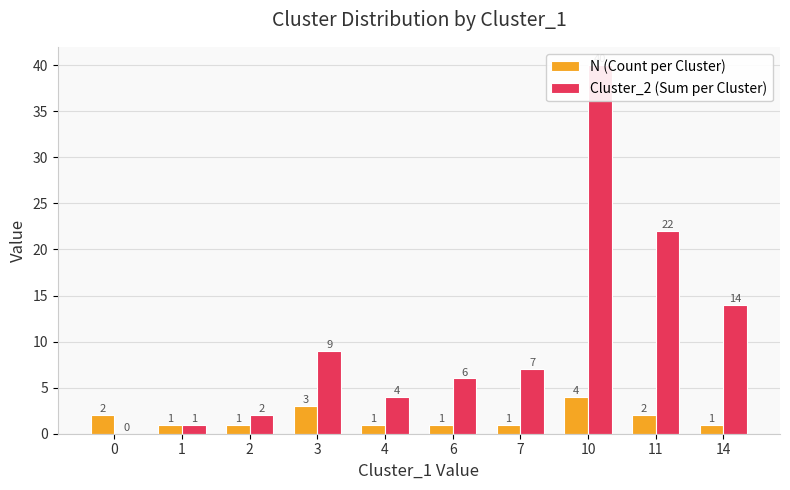

What is the maximum value shown in the chart?

40